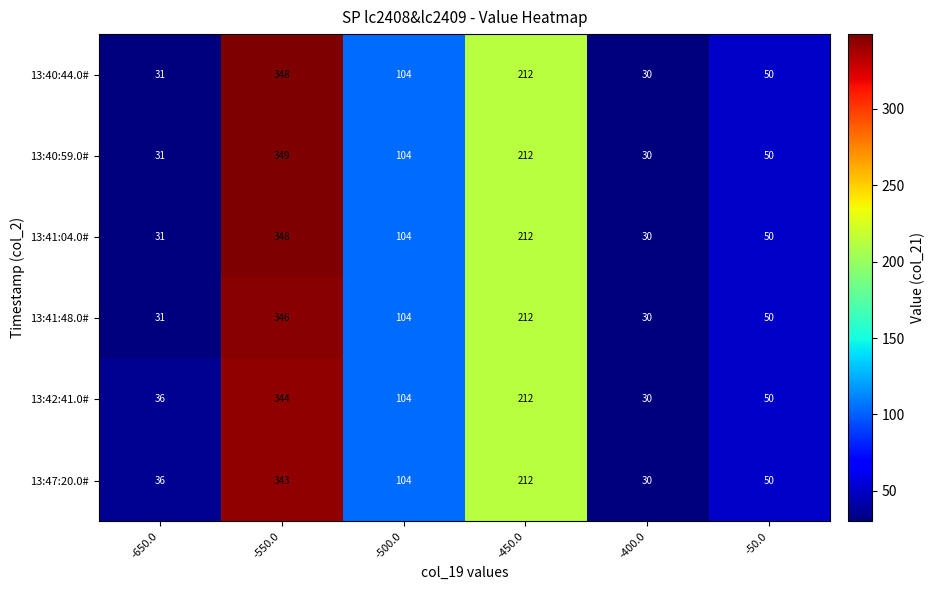

Which series has the widest spread of values?

13:40:59.0#